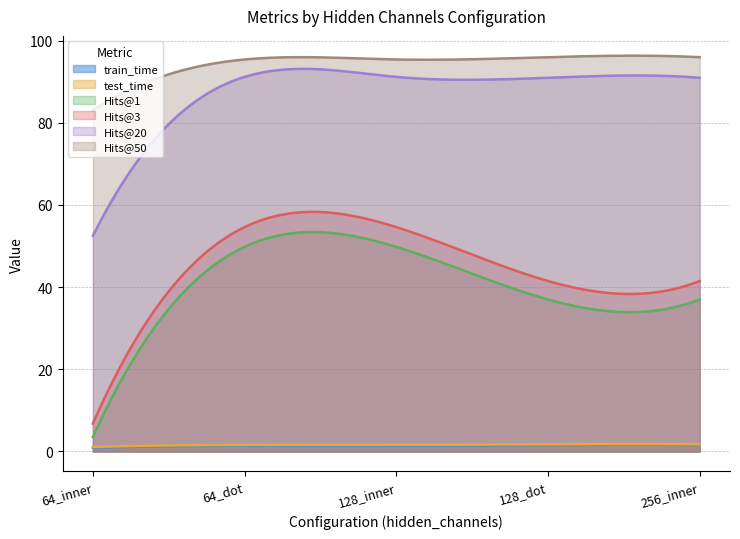

Reading left to right, transcribe all the data shown in this chart.

train_time: 0.9	1.4	1.4	1.6	1.6
test_time: 1.1	1.6	1.6	1.8	1.8
Hits@1: 3.5	49.8	49.8	37.0	37.0
Hits@3: 6.8	54.6	54.6	41.5	41.5
Hits@20: 52.5	91.2	91.2	91.0	91.0
Hits@50: 83.0	95.4	95.4	96.0	96.0